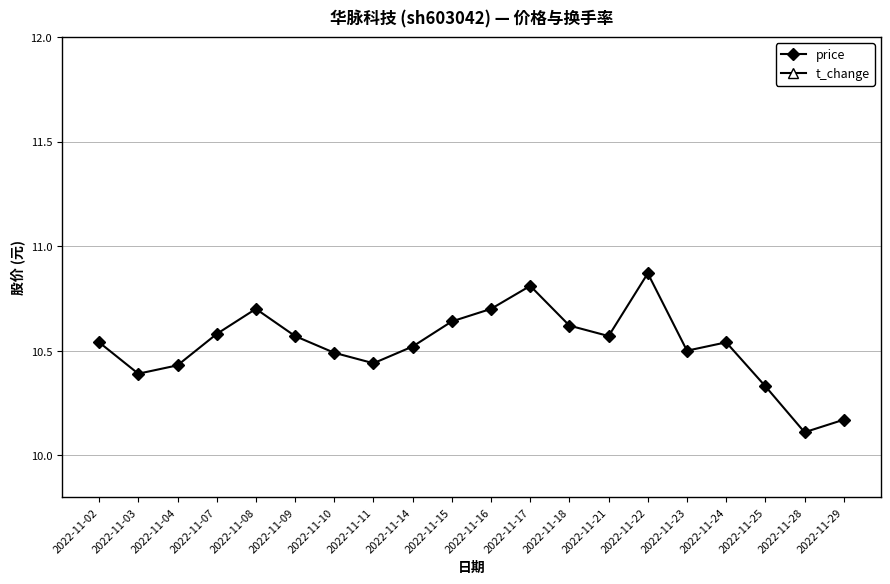

Count the number of data series in this chart.

2